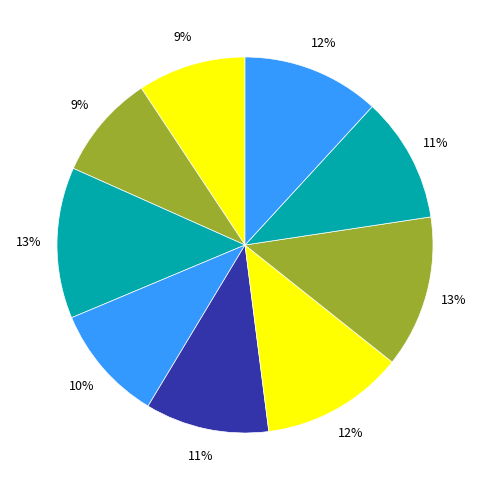

Does any single category account for the majority?

No